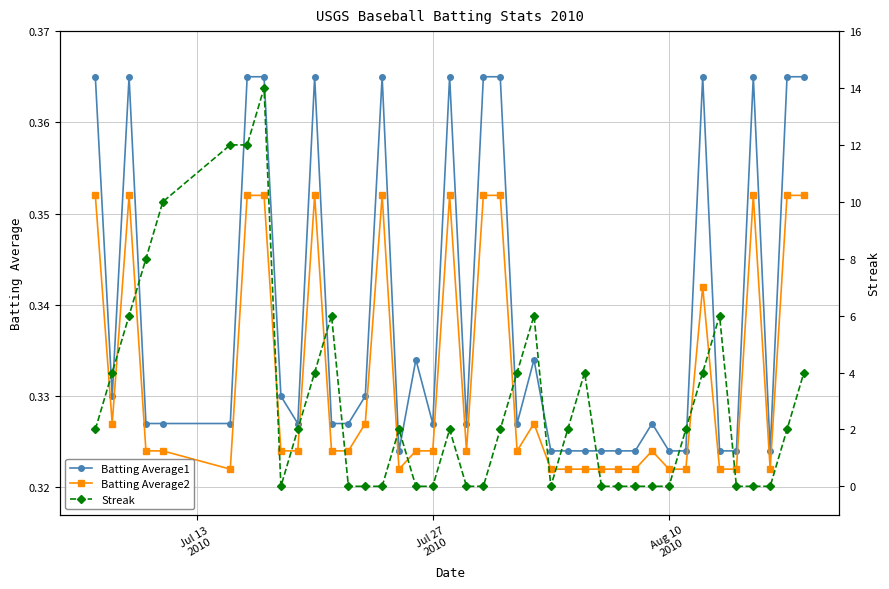

Count the Batting Average2 values in the range 0 to 1.

40